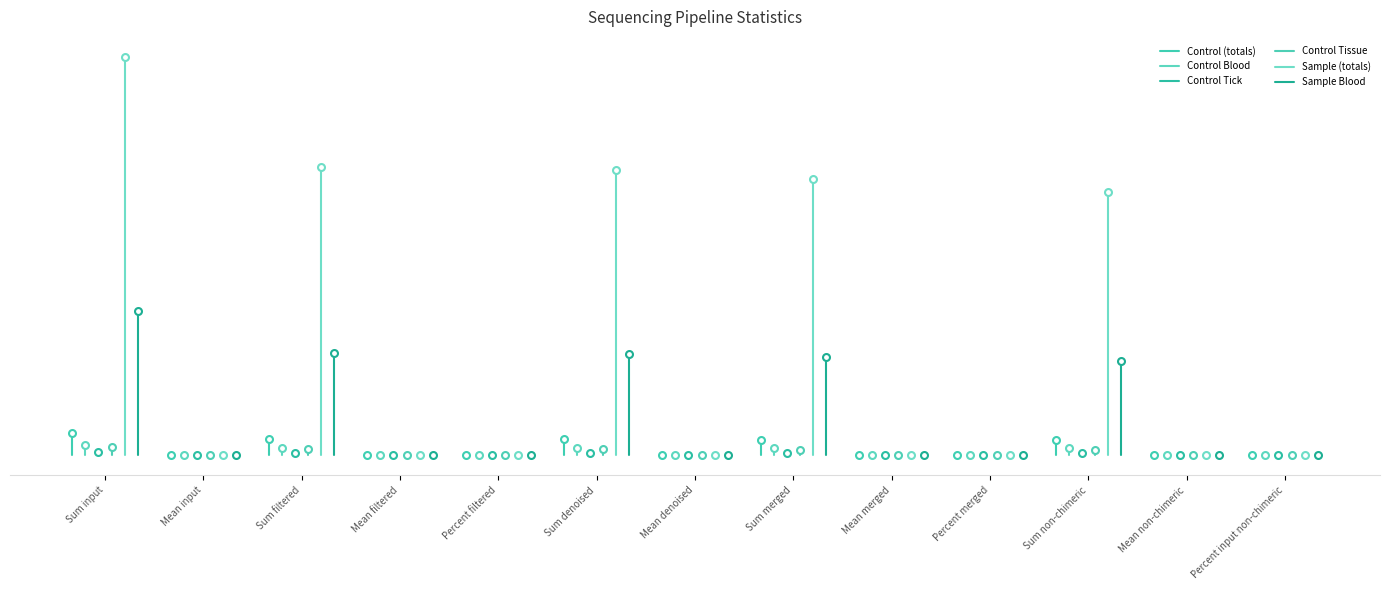

What is the maximum value for Control Tick?

785551